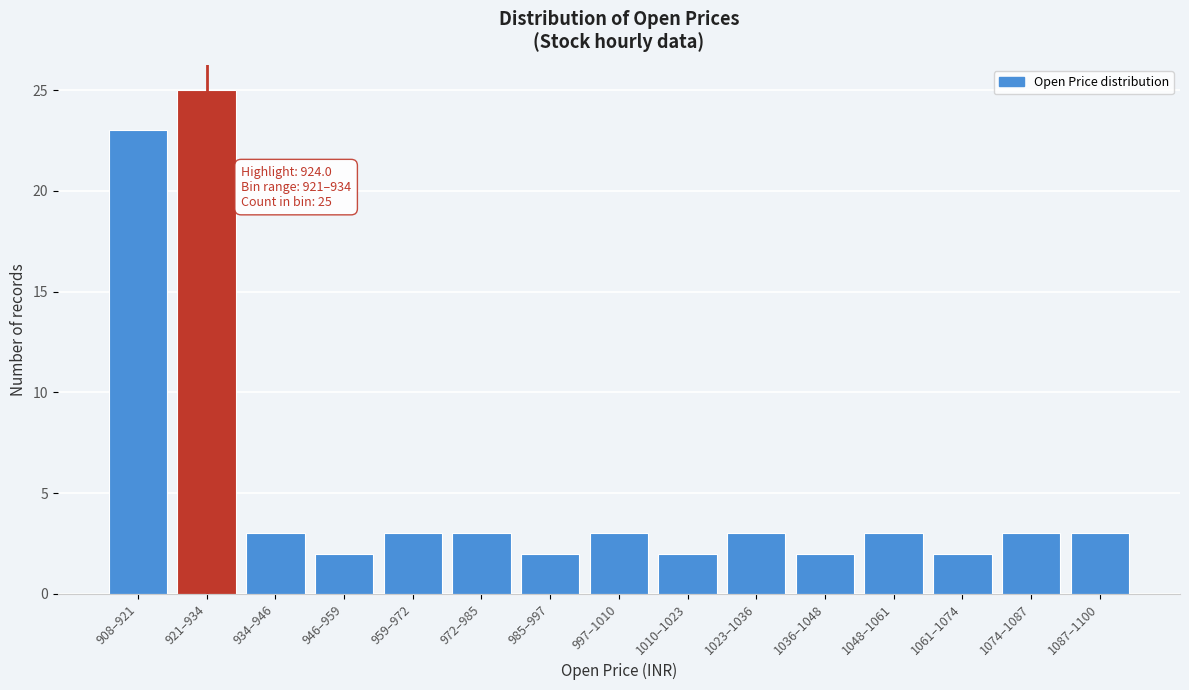

Reading right to left, list all the values displayed in this chart.

1087–1100=3	1074–1087=3	1061–1074=2	1048–1061=3	1036–1048=2	1023–1036=3	1010–1023=2	997–1010=3	985–997=2	972–985=3	959–972=3	946–959=2	934–946=3	921–934=25	908–921=23